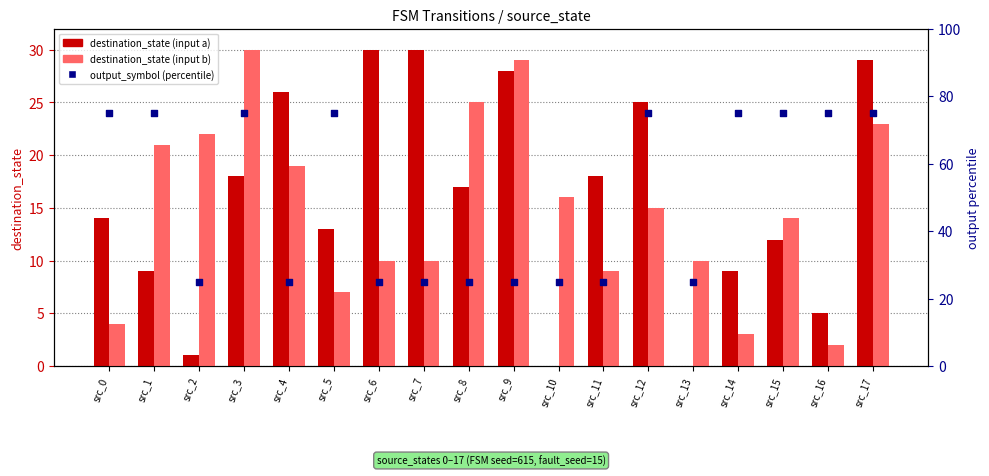

Which series reaches the maximum Y coordinate?

output_symbol (percentile)